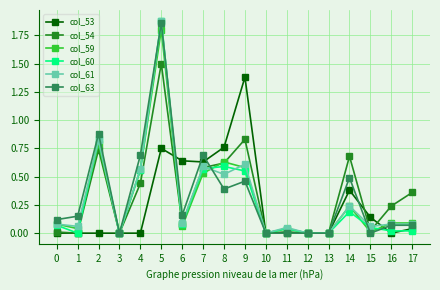

Does the chart have visible grid lines?

Yes